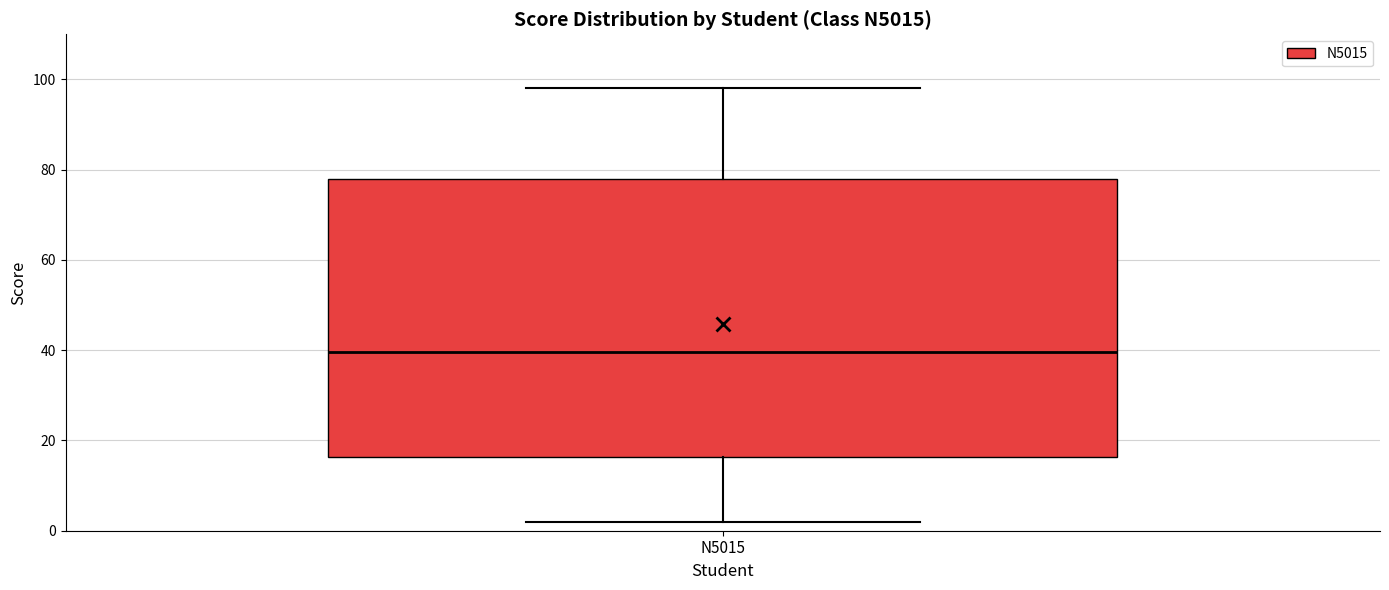

Where is the upper edge of the box for N5015 on the y-axis? The values are not printed on the chart, so give them approximately, as read against the axis.

78